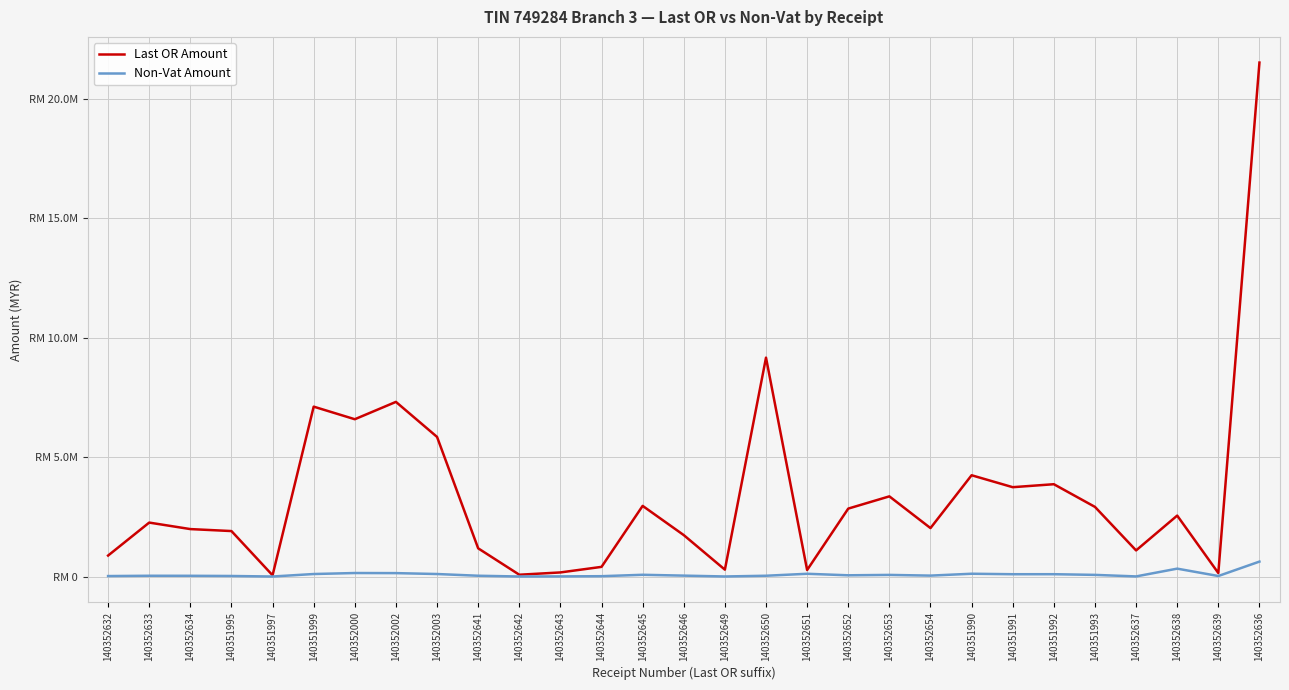

What are all the series names shown in the legend?

Last OR Amount, Non-Vat Amount